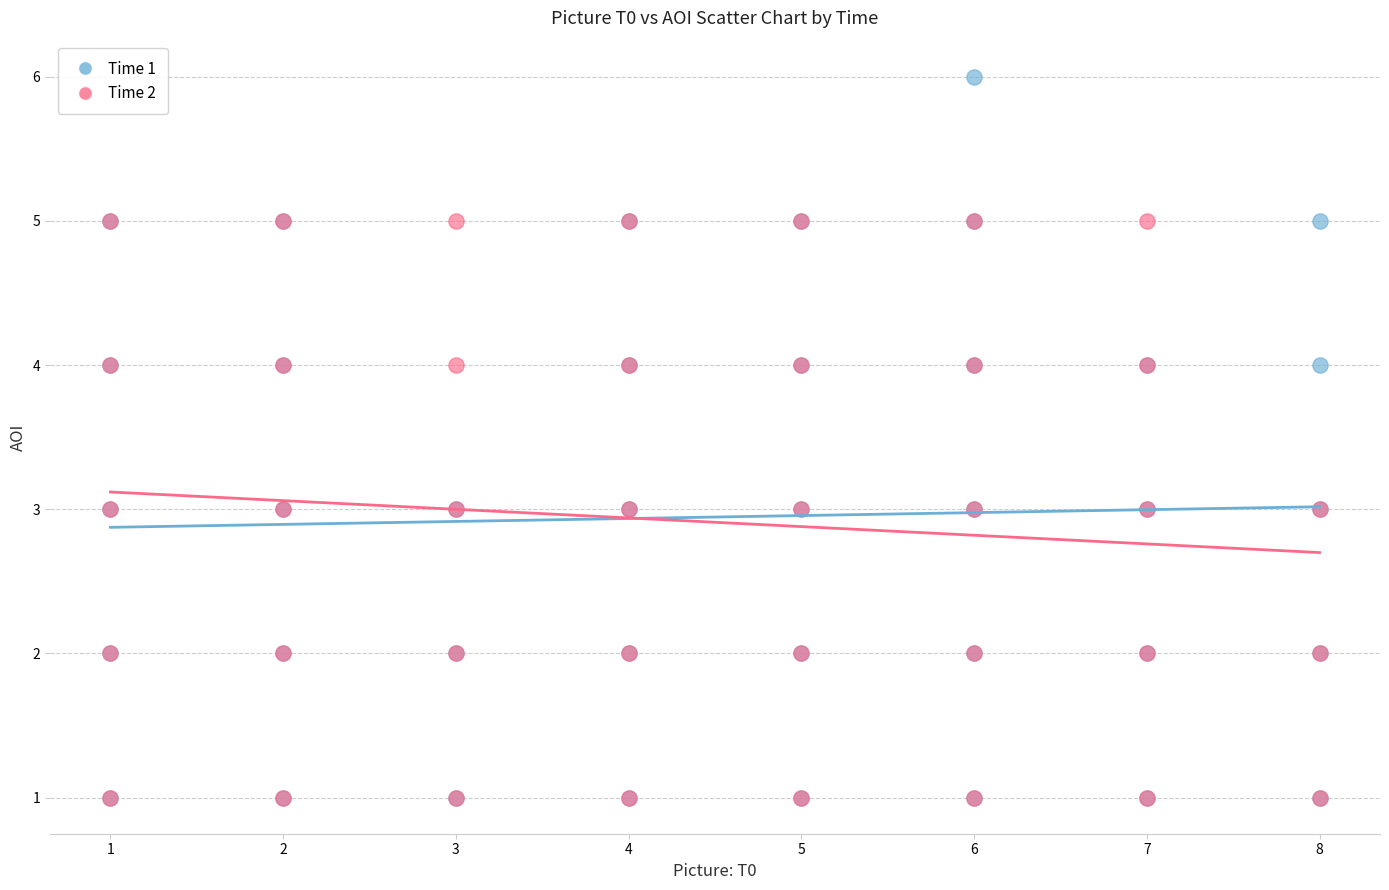

Which series reaches the maximum Y coordinate?

Time 1